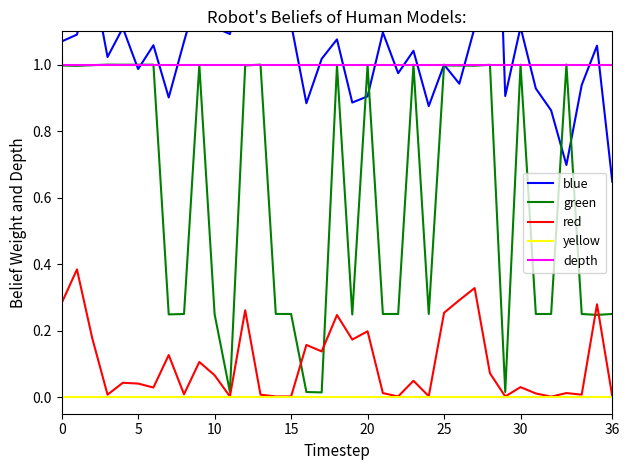

True or false: yellow has more than 1 points higher than both neighbors.

False